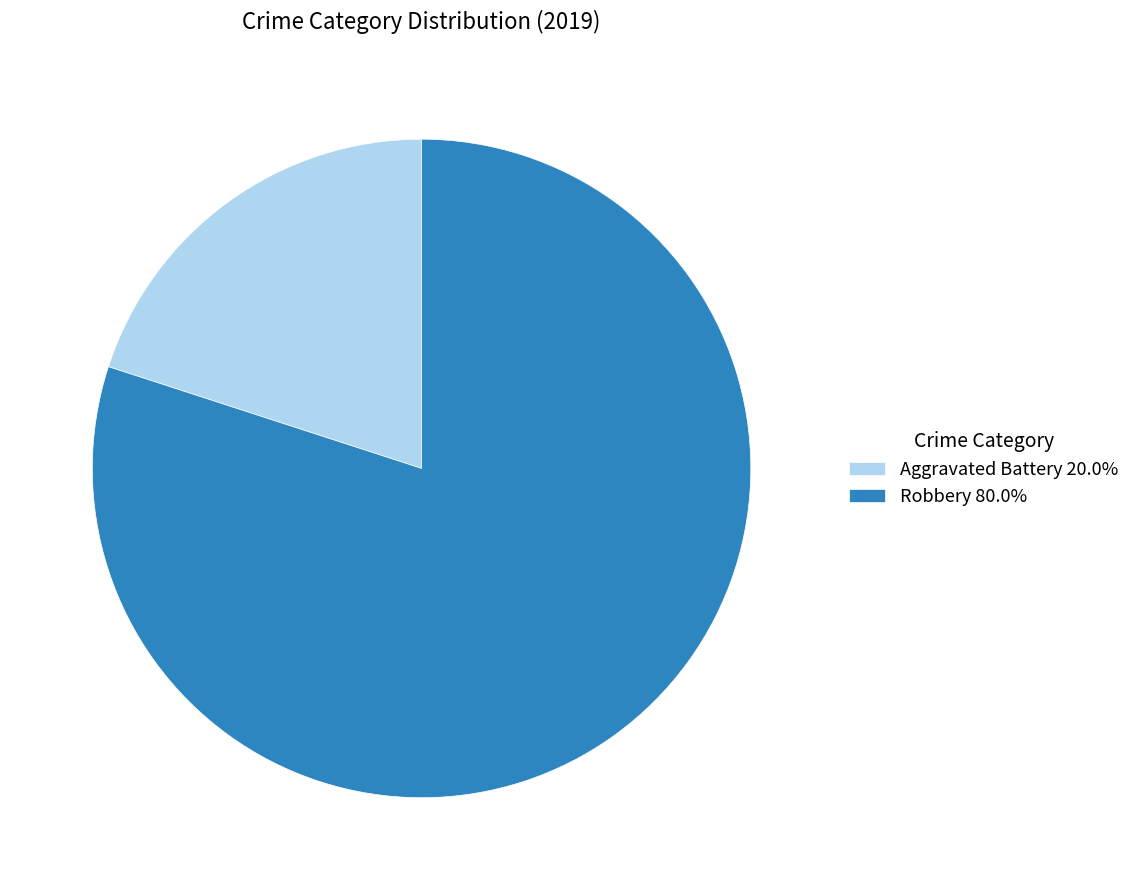

What is the ratio of the value at Robbery 80.0% to the value at Aggravated Battery 20.0%?

4.0